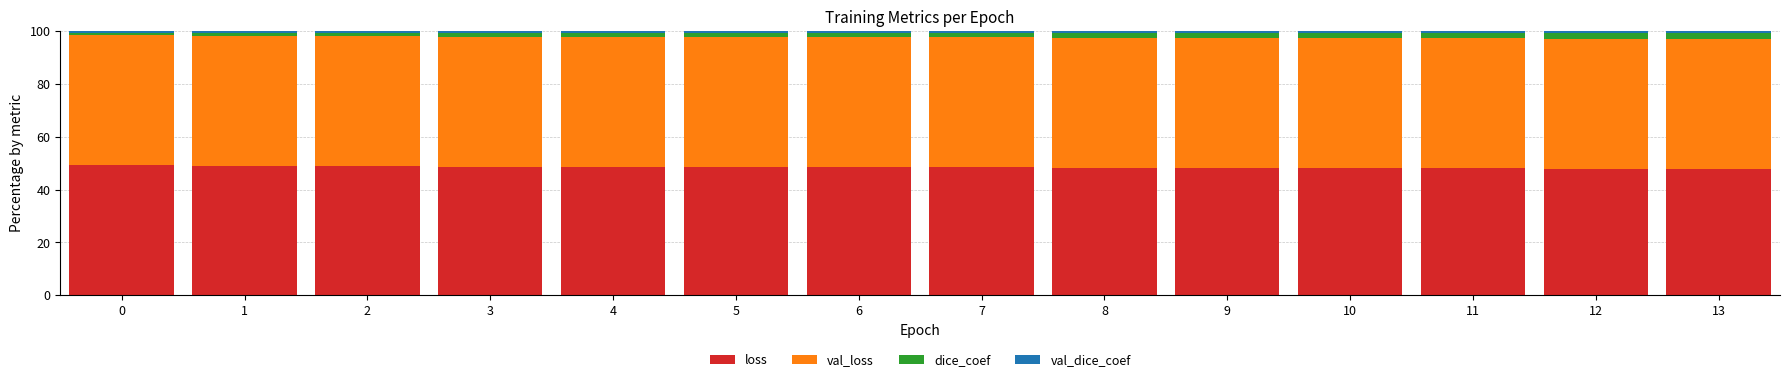

What is the difference between the loss values at 4 and 7?

0.2